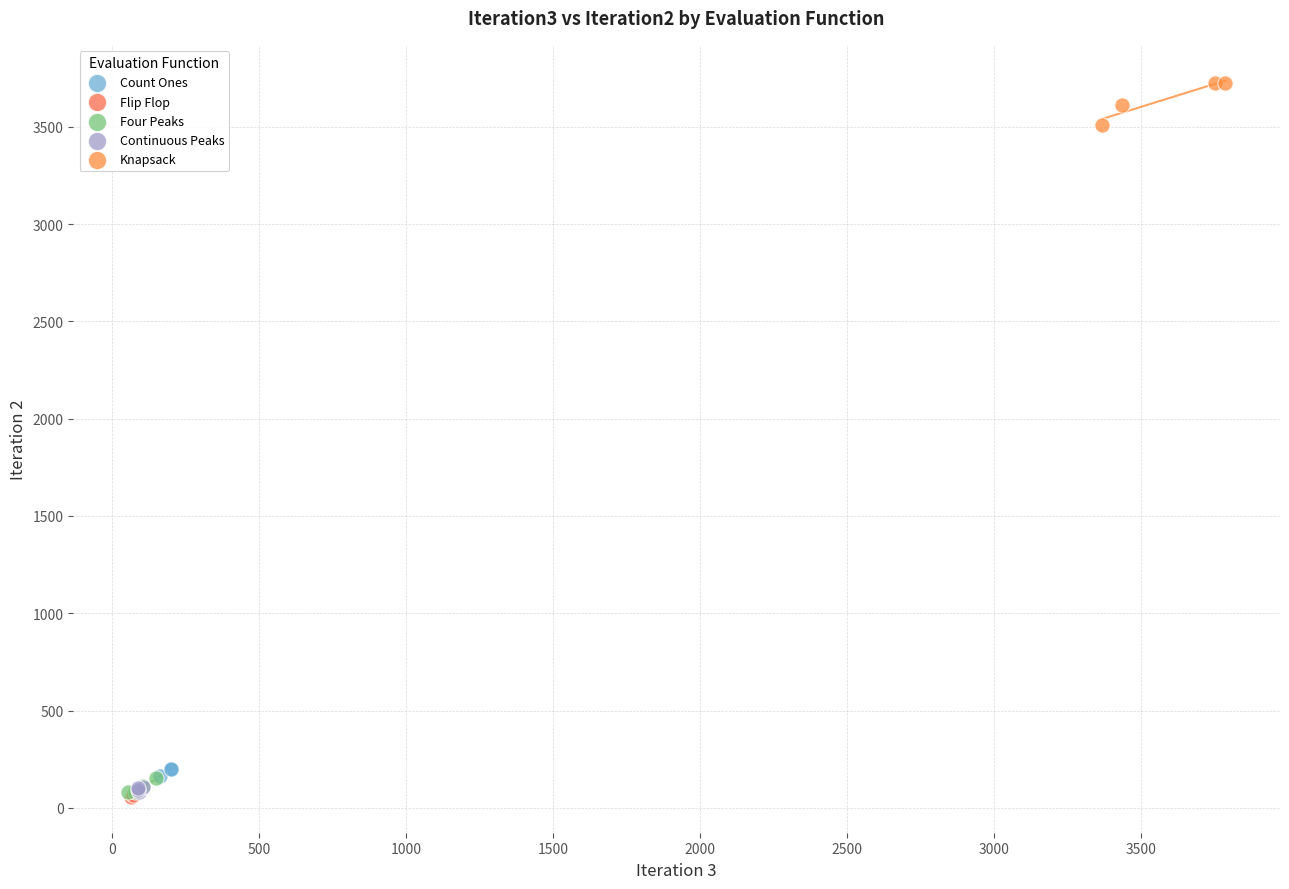

Which series contains the highest Y value?

Knapsack